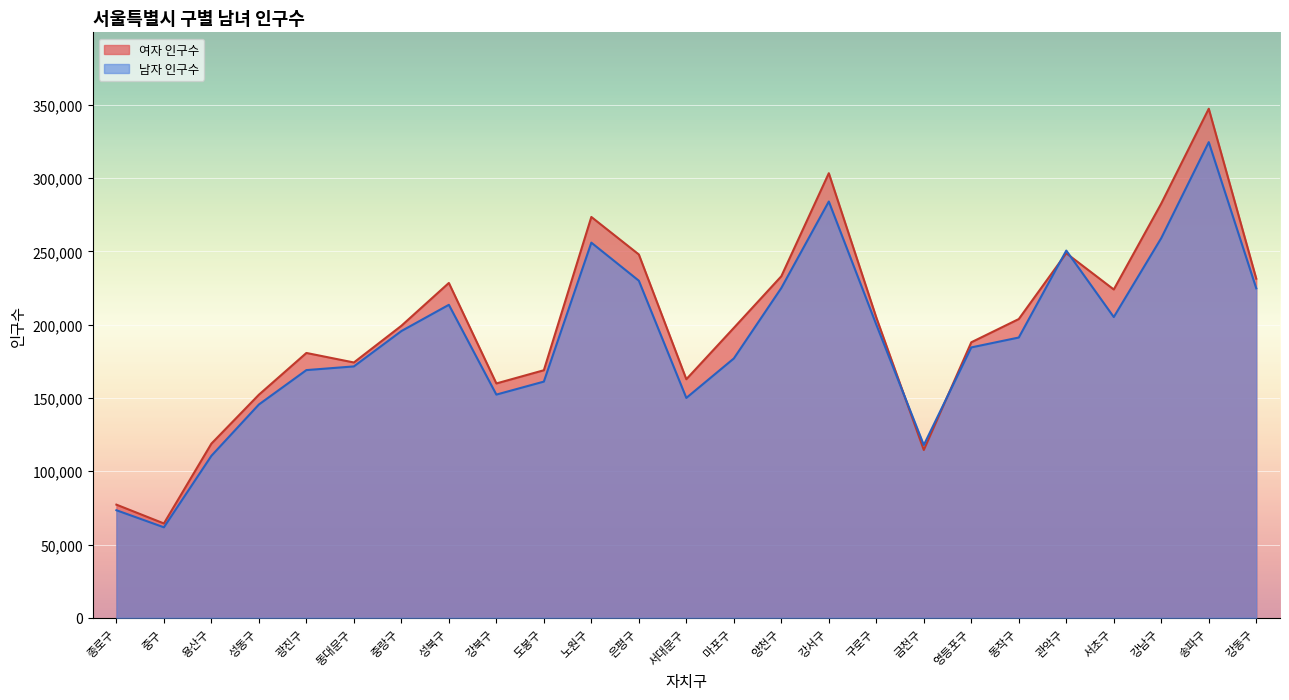

Rank the series by their maximum value, from lowest to highest.

남자 인구수, 여자 인구수